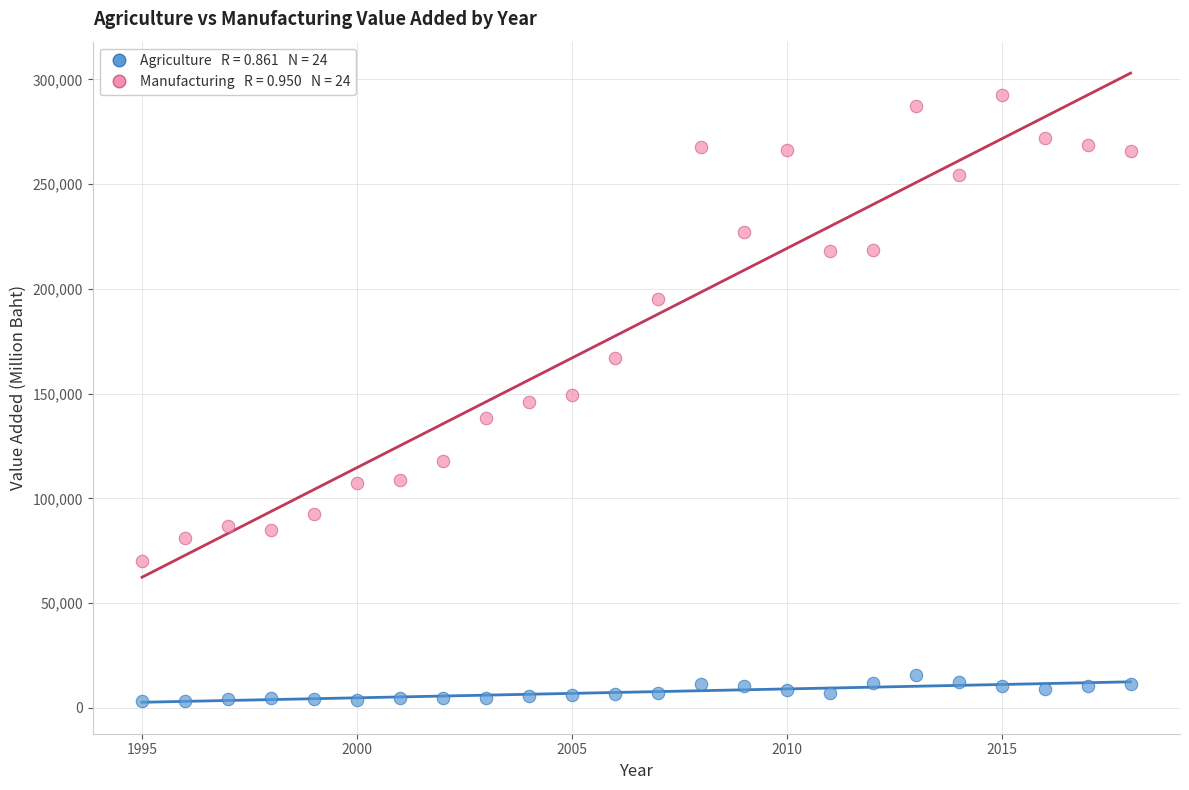

Across all data points, what is the range of X values (max minus min)?

23